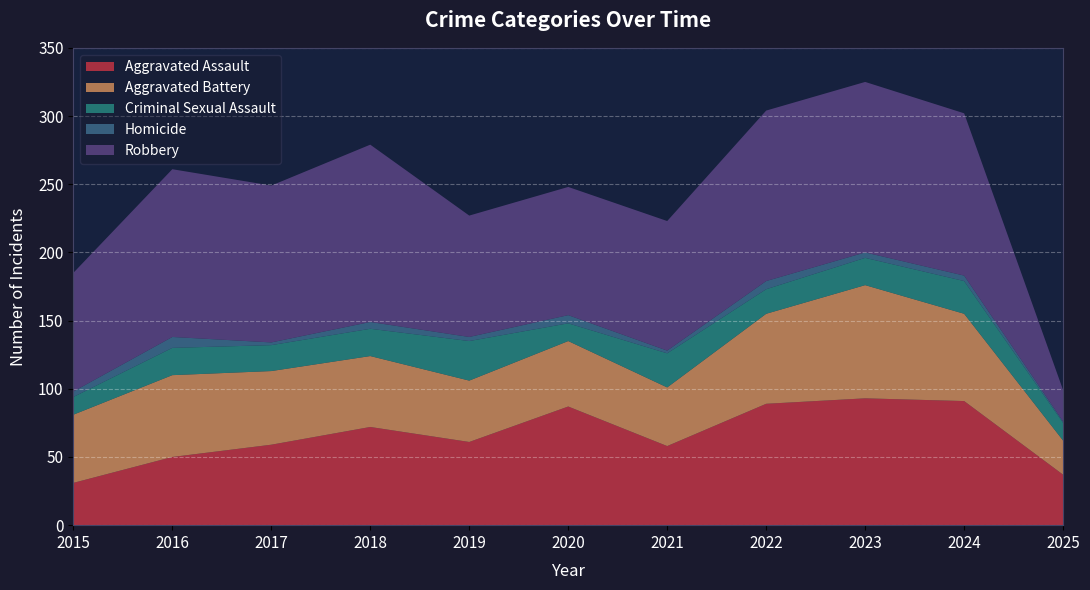

Reading right to left, list all the values displayed in this chart.

Aggravated Assault: 37	91	93	89	58	87	61	72	59	50	31
Aggravated Battery: 25	64	83	66	43	48	45	52	54	60	50
Criminal Sexual Assault: 13	24	20	18	25	13	29	20	19	20	13
Homicide: 1	4	4	6	2	6	3	5	2	8	4
Robbery: 23	119	125	125	95	94	89	130	115	123	87